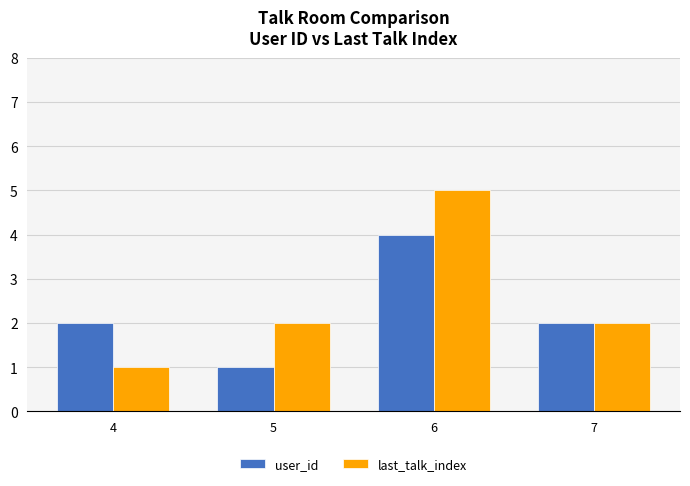

At which category is the sum across all series the highest?

6